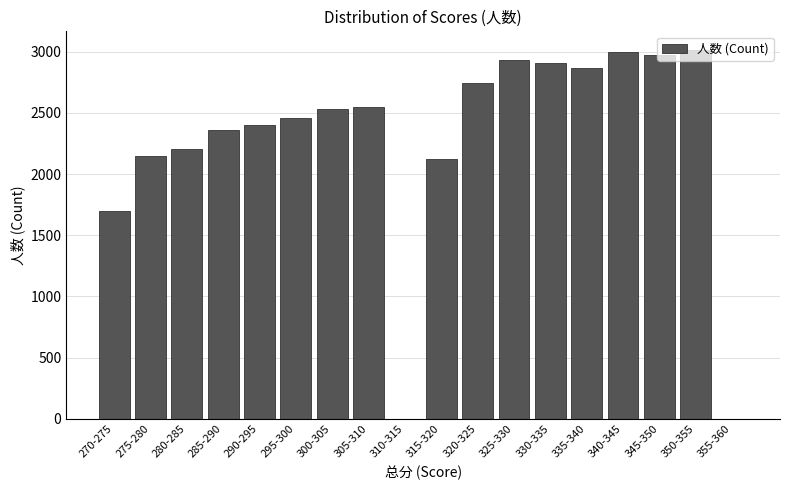

At which label is the value closest to 1508?

270-275